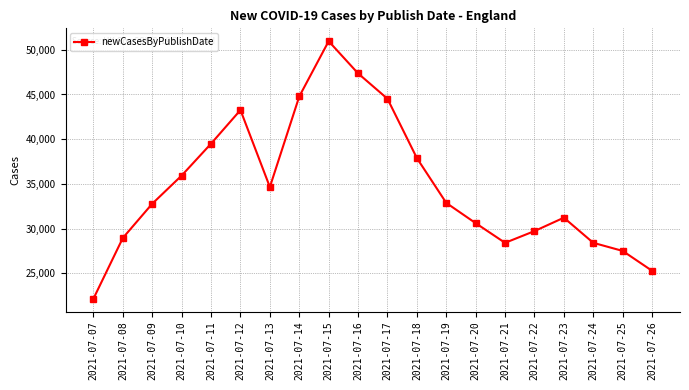

True or false: the data shows 47360 at 2021-07-16.

True